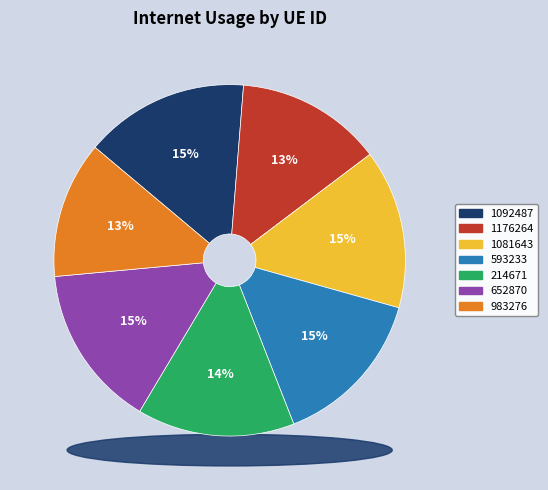

Is there any slice that represents more than half of the pie?

No